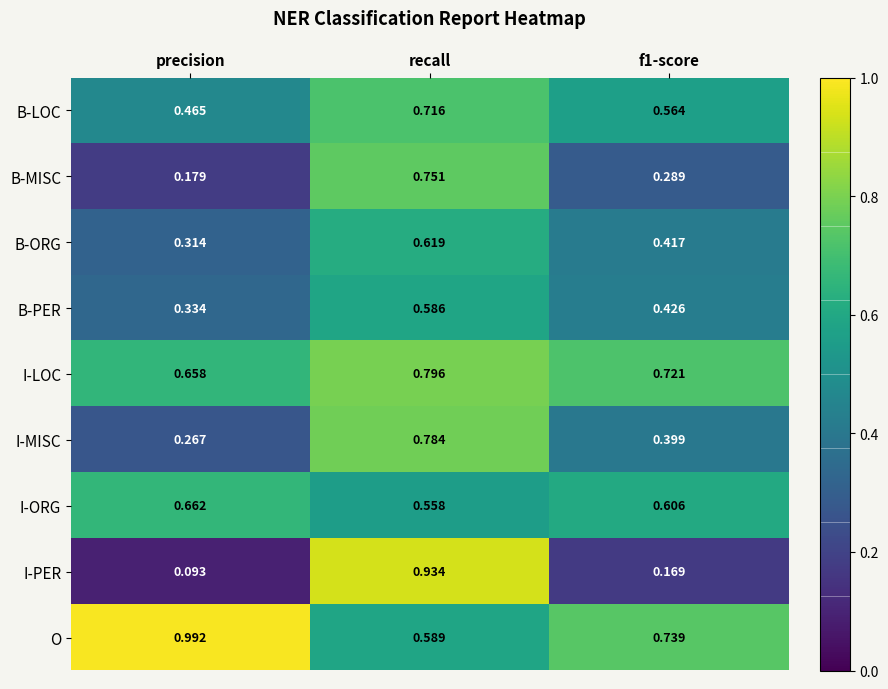

At which label is I-MISC closest to 0?

precision